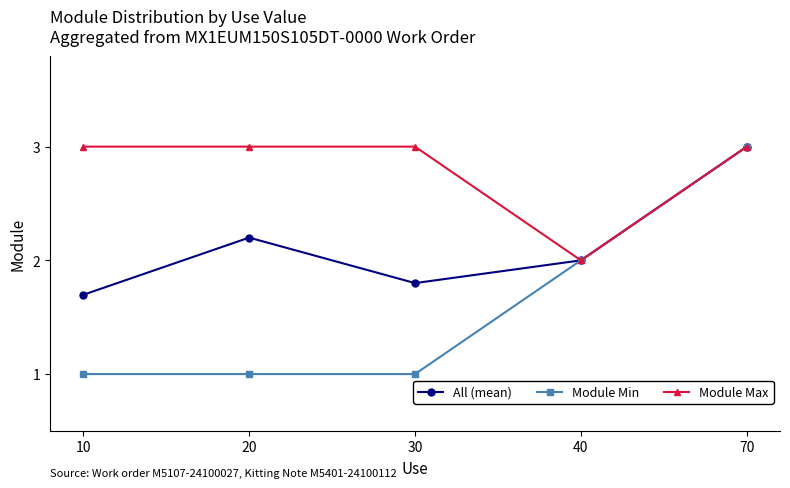

Rank the series by their average value, from lowest to highest.

Module Min, All (mean), Module Max